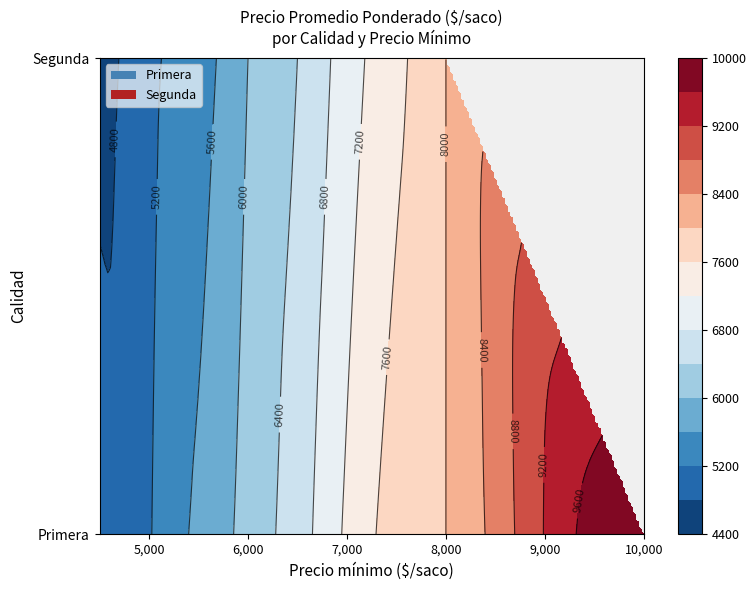

What is the sum of all Primera values?

76247